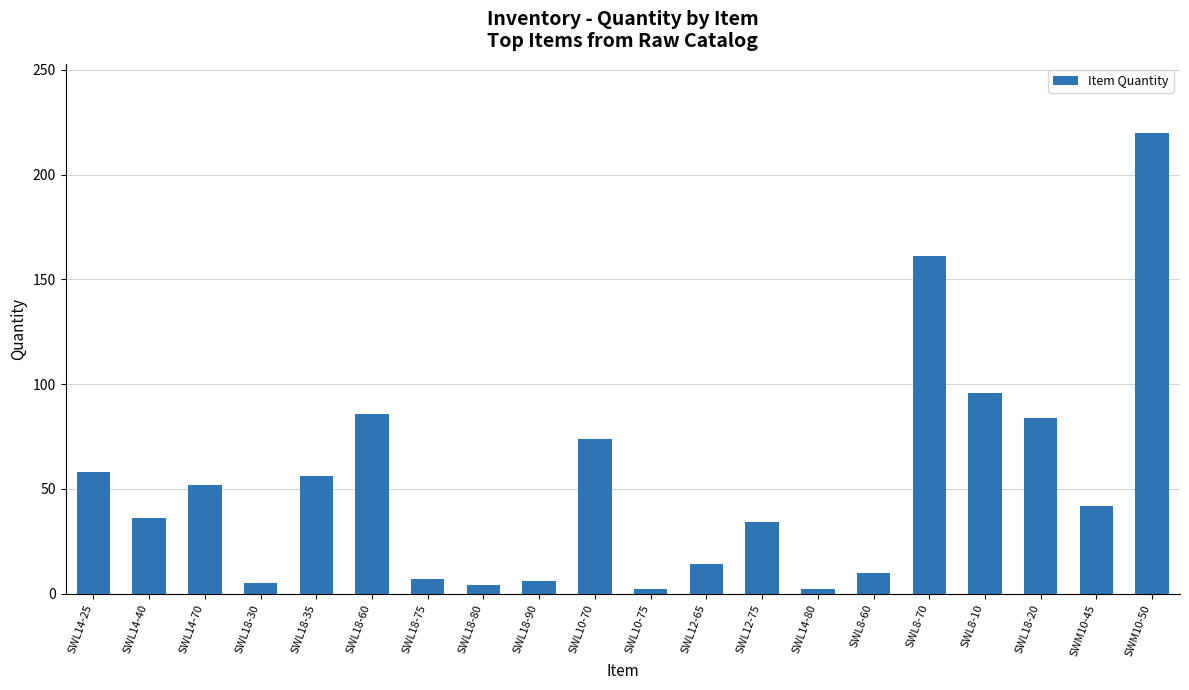

True or false: the data shows 2 at SWL10-75.

True